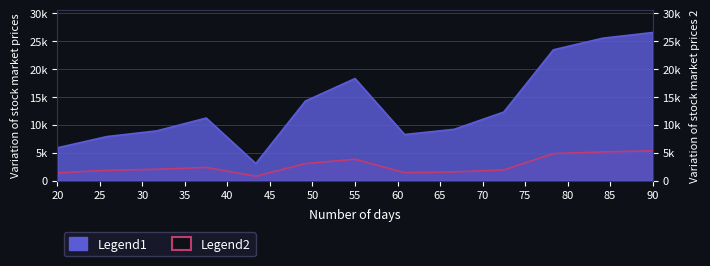

In Legend1, how many points are lower than both neighbors (excluding endpoints)?

2